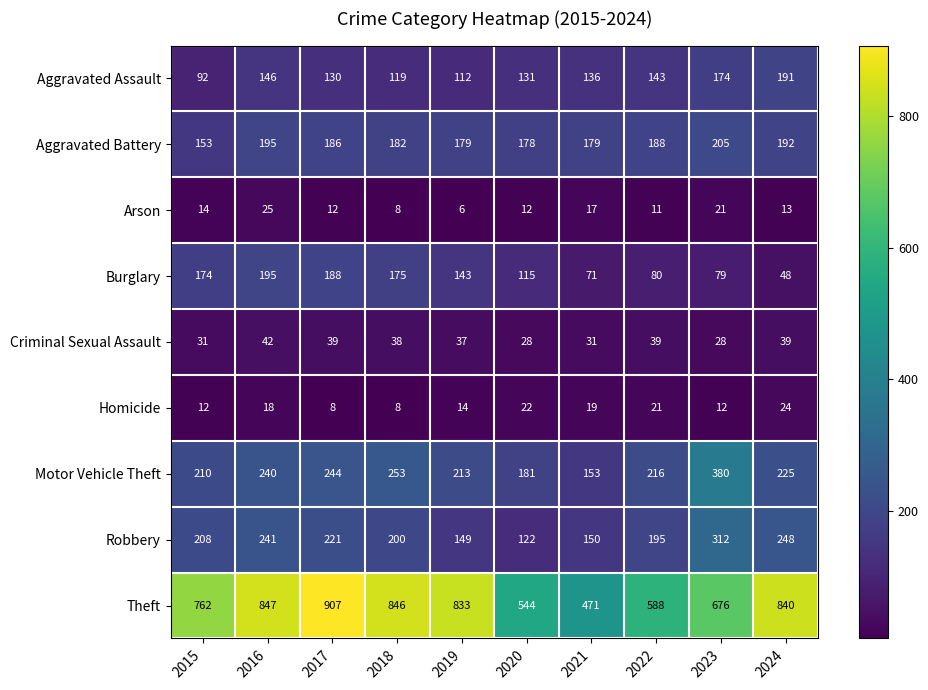

Count the number of data series in this chart.

9